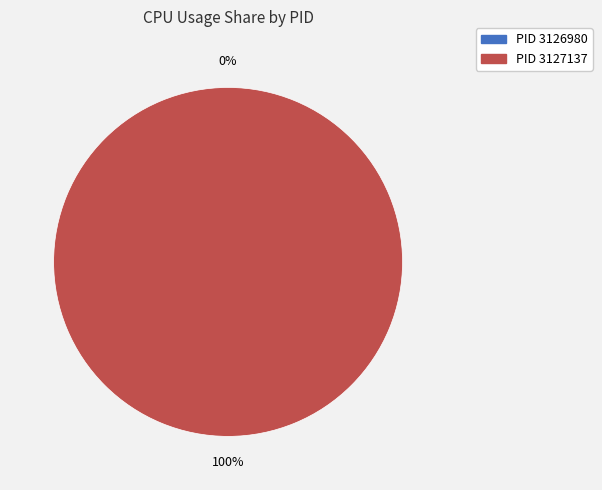

Which slice represents more than half of the pie?

3127137